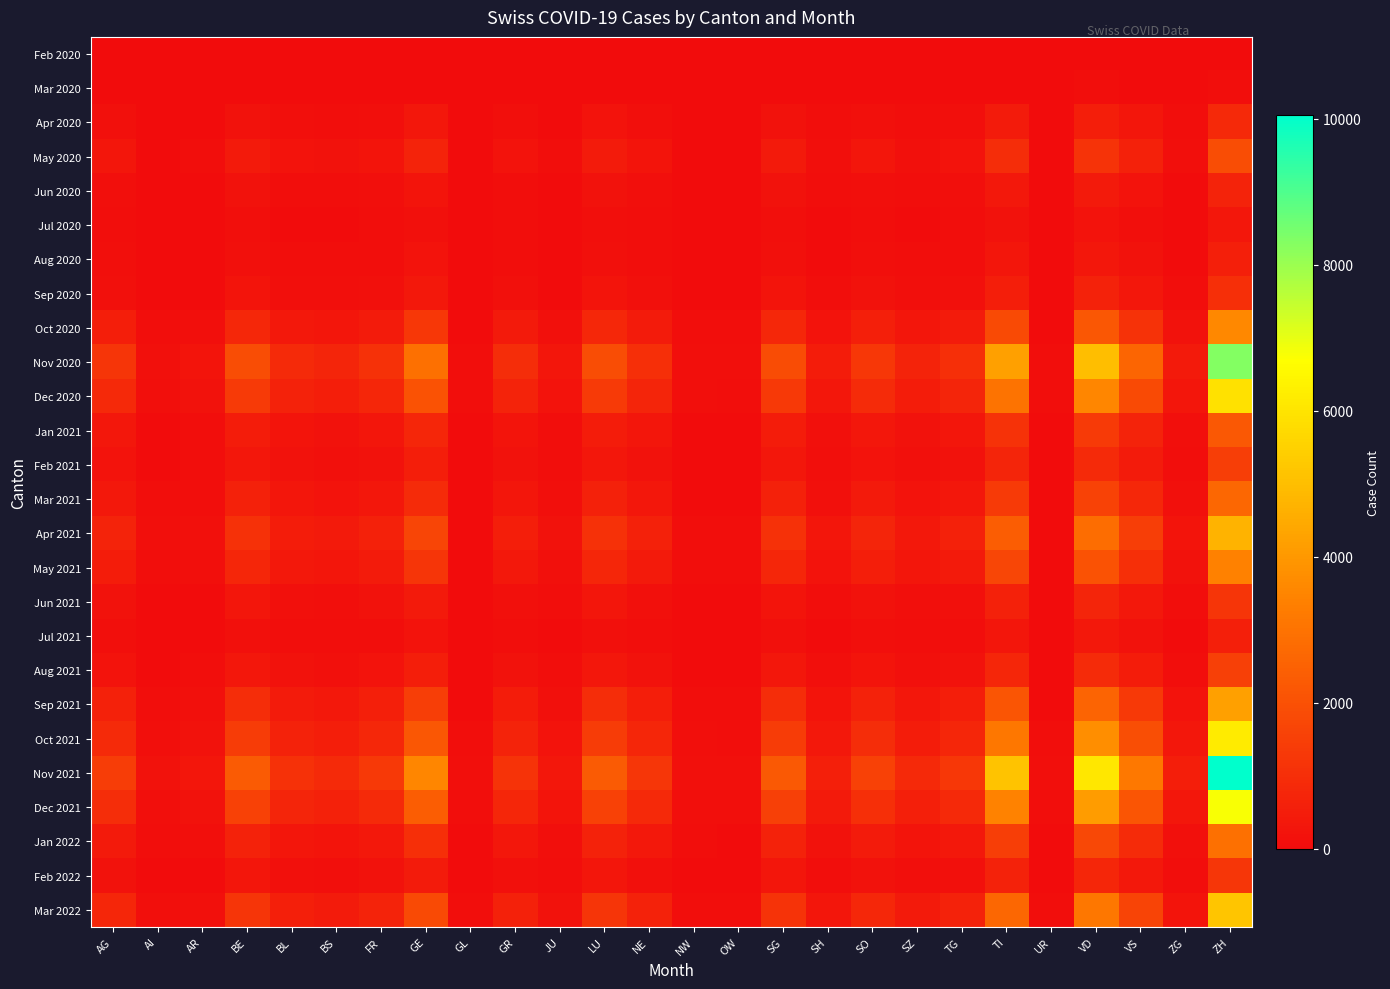

What is the spread (max minus min) of values at AI?

170